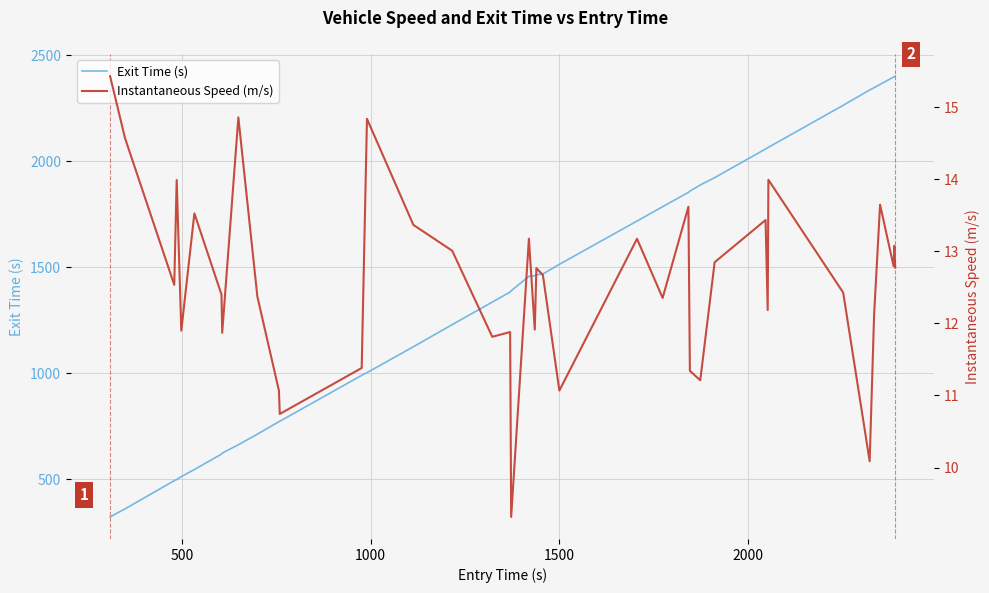

What is the highest value of the Exit Time (s) series?

2401.7